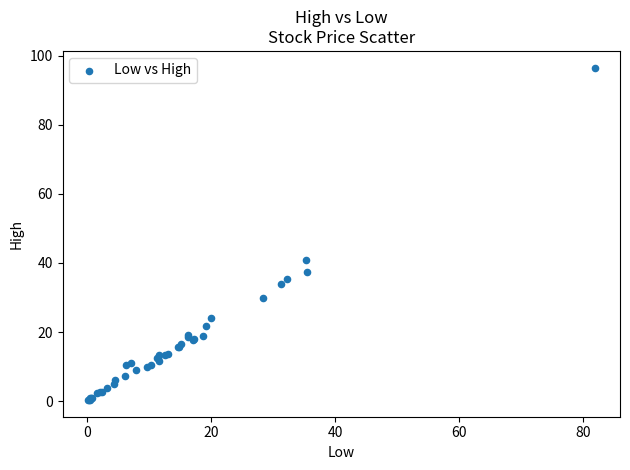

What Y value in the scatter plot is closest to 48?

40.7